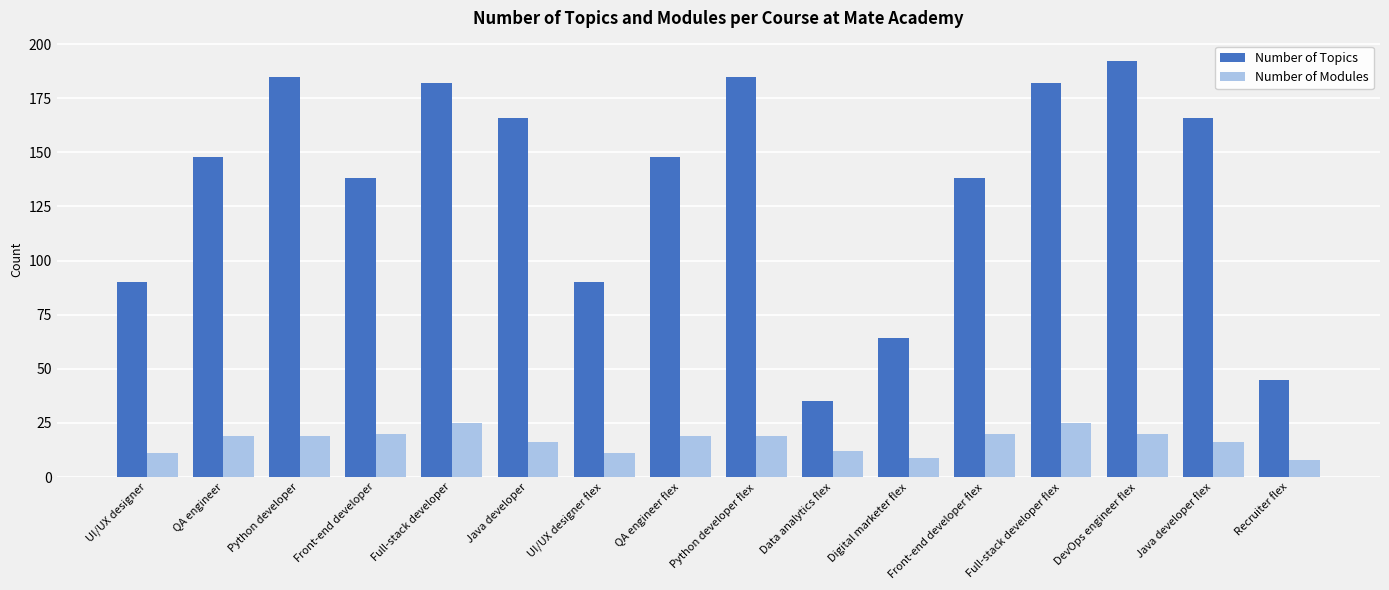

The value of Number of Modules at QA engineer is 9. True or false?

False